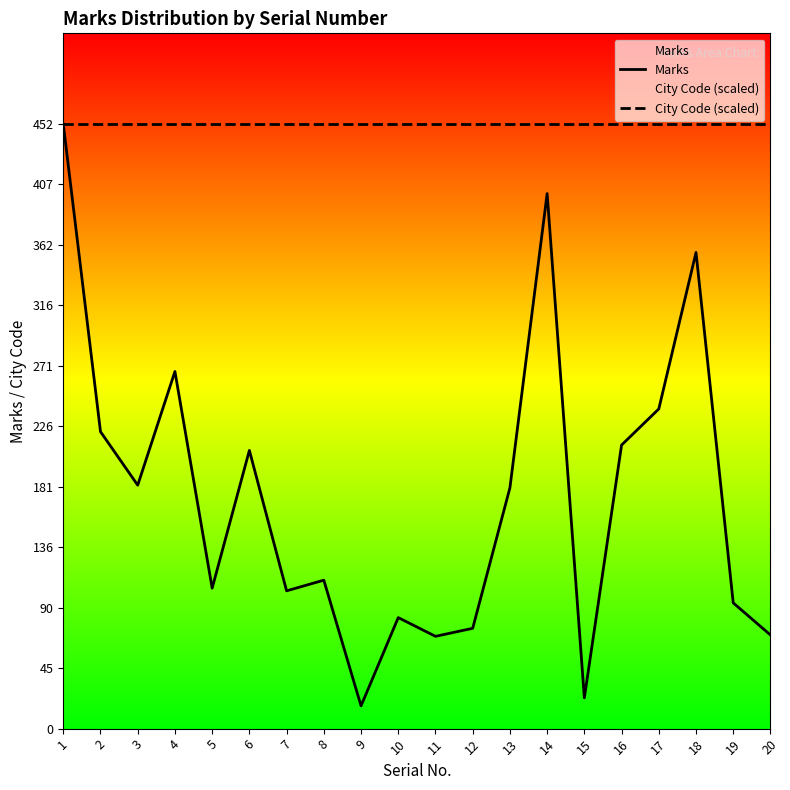

What is the lowest value of the City Code (scaled) series?

452